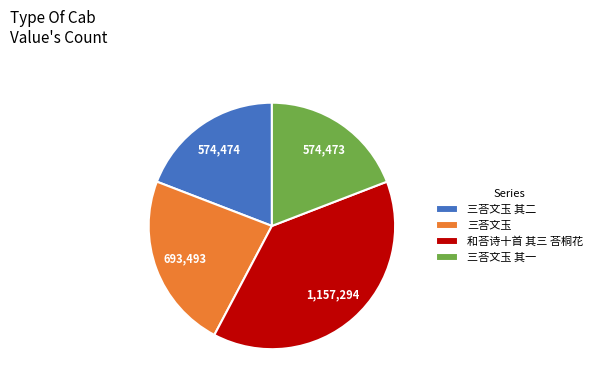

How many slices are in this pie chart?

4